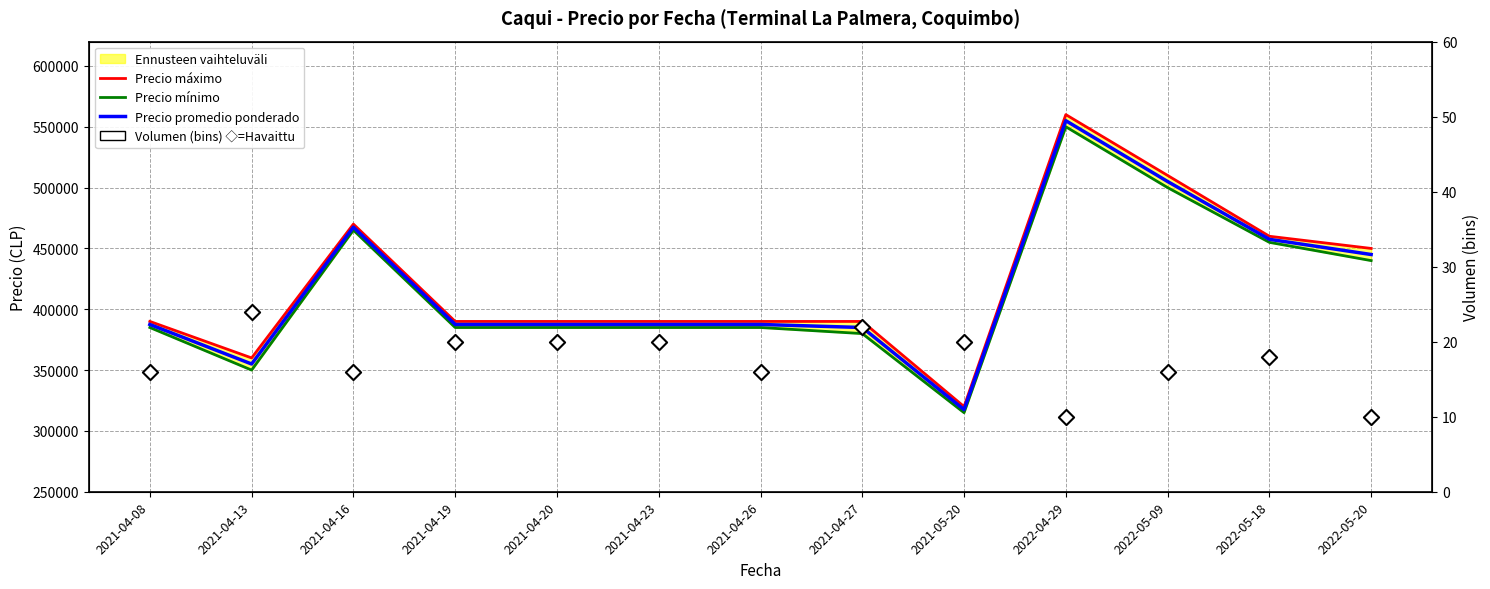

What is the total value across all series at 2021-04-27?

1155022